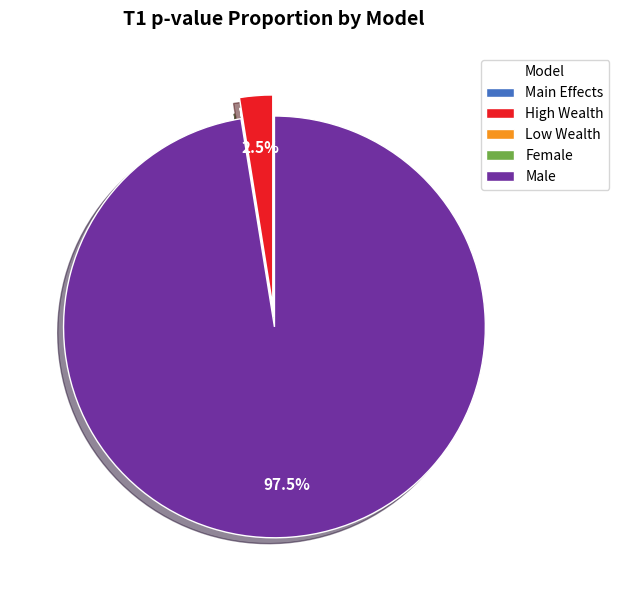

What portion of the pie excludes Male?

2.5%